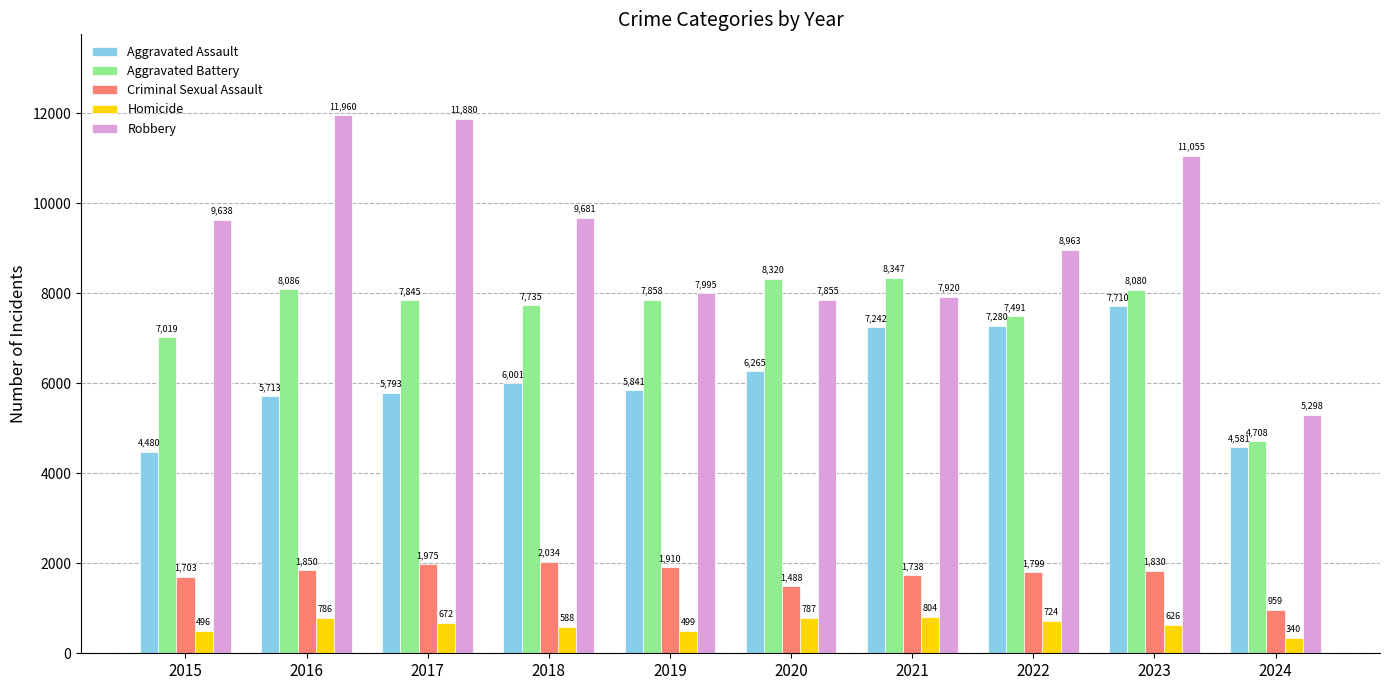

List the labels in order of Robbery value, largest first.

2016, 2017, 2023, 2018, 2015, 2022, 2019, 2021, 2020, 2024